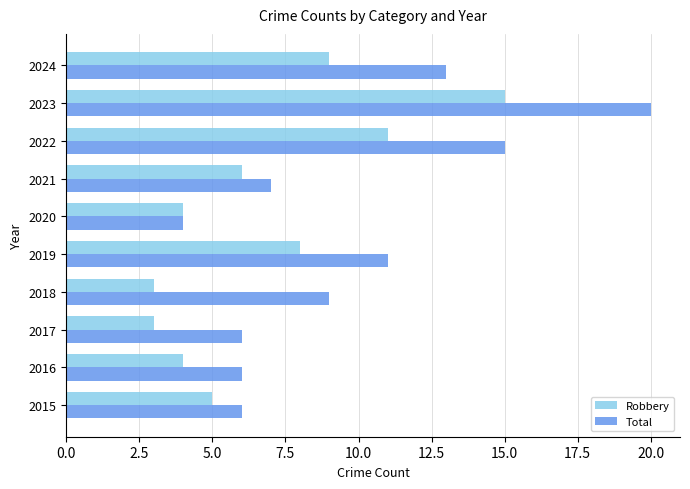

What is the sum of all Robbery values?

68